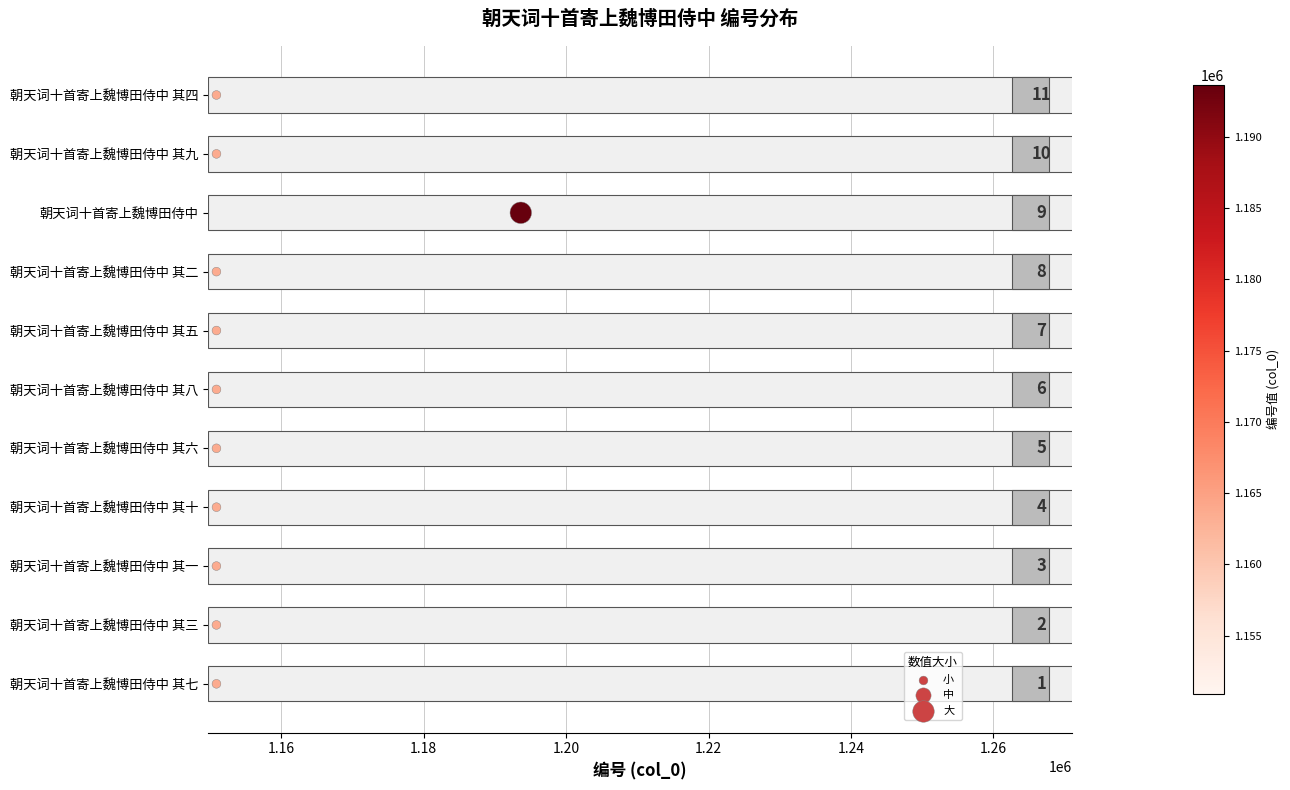

What is the change in value from 1.18 to 1.20?

+1